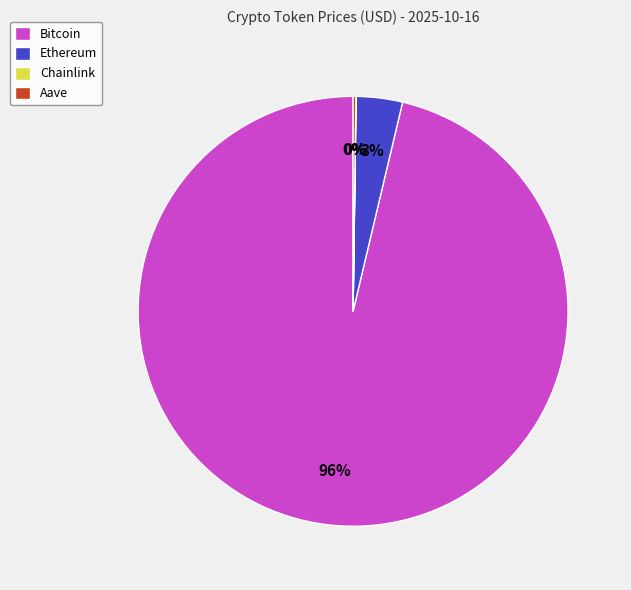

What percentage is the Ethereum slice, to the nearest percent?

3%